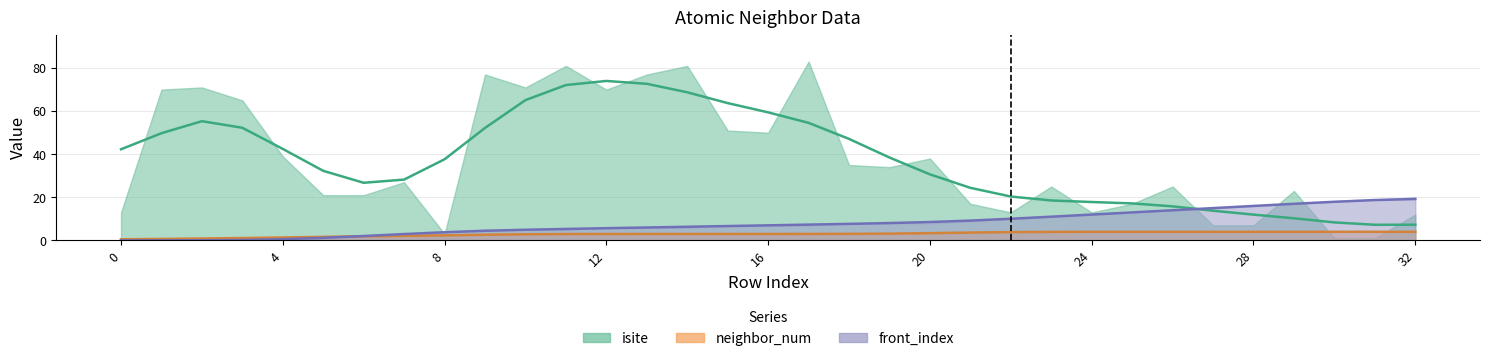

The front_index series shows 20.8 at 25. True or false?

False